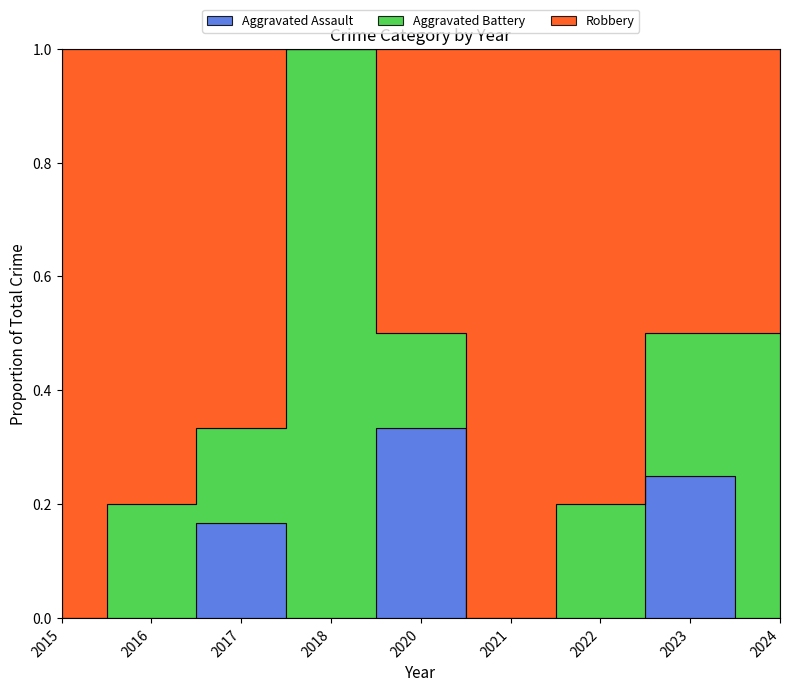

Reading left to right, transcribe all the data shown in this chart.

Aggravated Assault: 2015=0	2016=0	2017=1	2018=0	2020=2	2021=0	2022=0	2023=1	2024=0
Aggravated Battery: 2015=0	2016=1	2017=1	2018=2	2020=1	2021=0	2022=2	2023=1	2024=1
Robbery: 2015=2	2016=4	2017=4	2018=0	2020=3	2021=2	2022=8	2023=2	2024=1